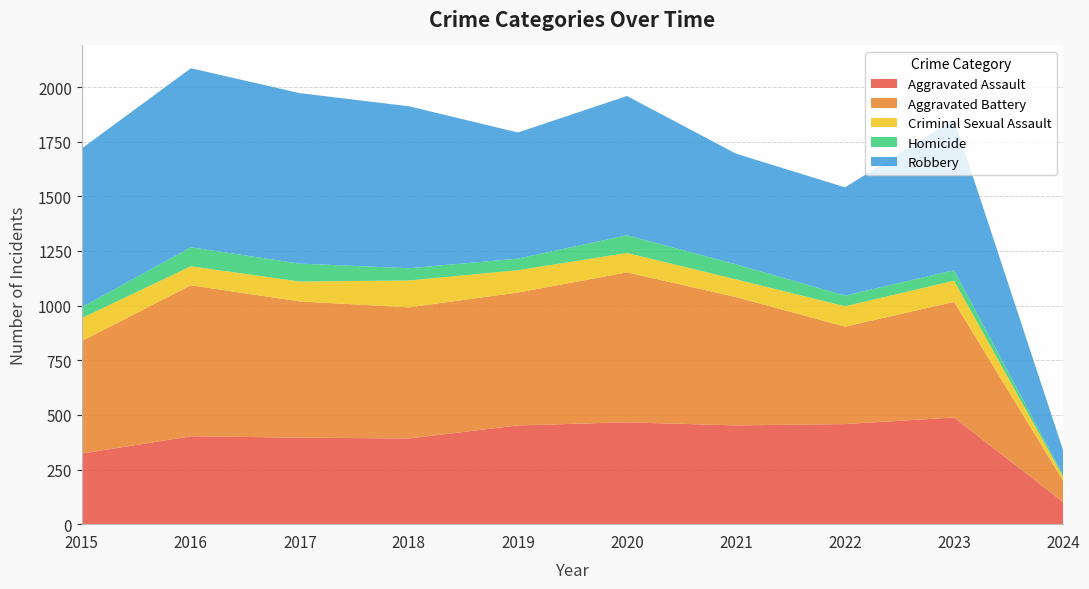

Reading left to right, extract all data points from this chart.

Aggravated Assault: 2015=323	2016=402	2017=396	2018=392	2019=452	2020=466	2021=452	2022=458	2023=488	2024=101
Aggravated Battery: 2015=515	2016=691	2017=623	2018=600	2019=608	2020=686	2021=587	2022=446	2023=529	2024=98
Criminal Sexual Assault: 2015=105	2016=87	2017=91	2018=123	2019=102	2020=89	2021=81	2022=93	2023=97	2024=18
Homicide: 2015=50	2016=87	2017=82	2018=56	2019=53	2020=81	2021=69	2022=49	2023=48	2024=7
Robbery: 2015=726	2016=819	2017=780	2018=741	2019=577	2020=637	2021=506	2022=495	2023=690	2024=114